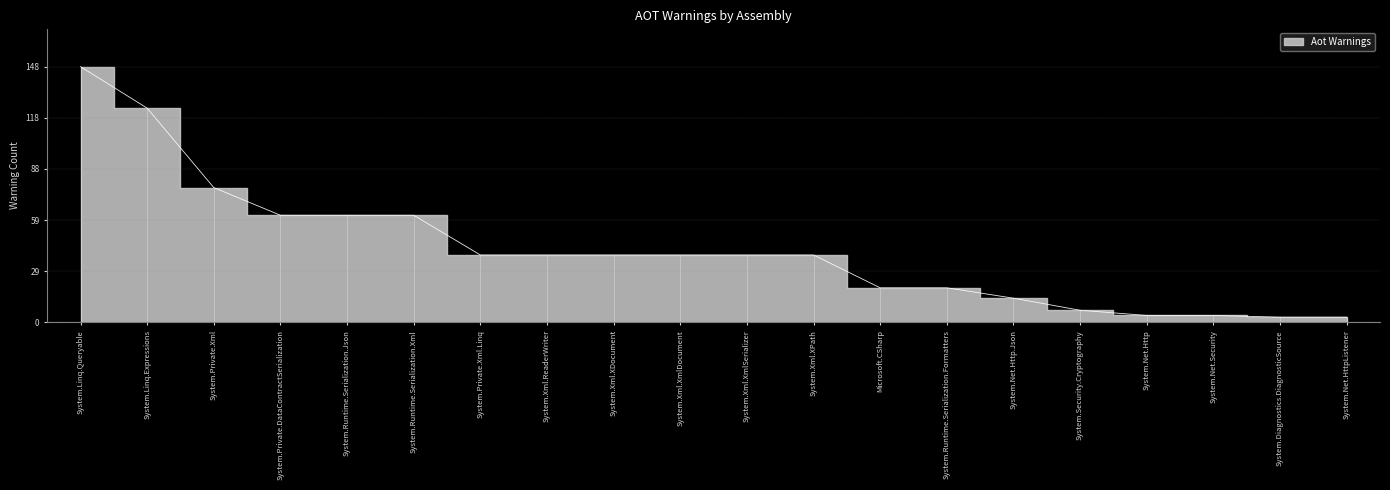

The chart shows a value of 124 at System.Linq.Expressions. True or false?

True